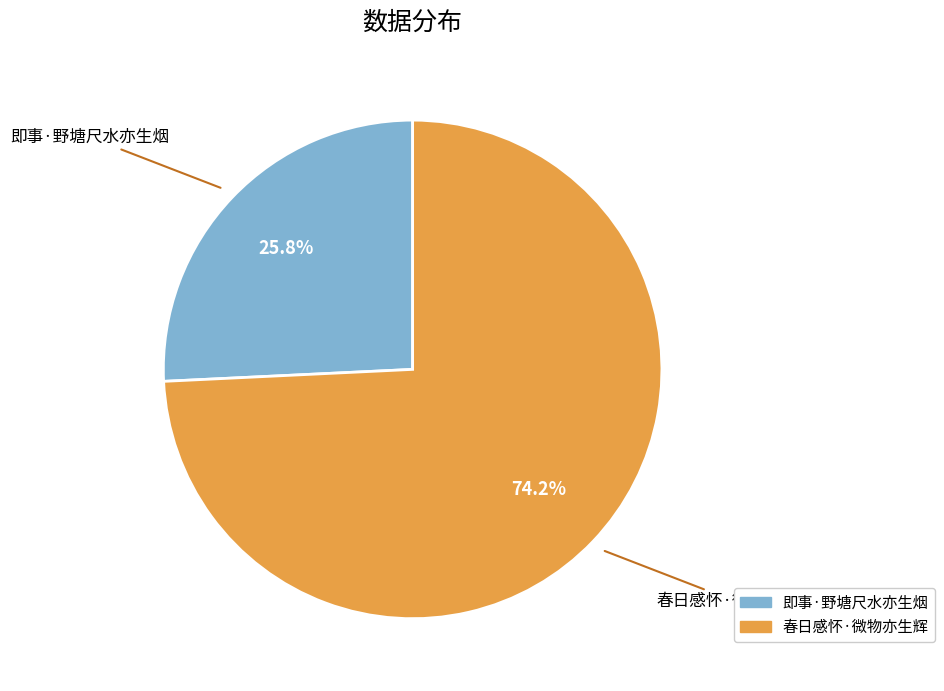

What is the ratio of the value at 春日感怀·微物亦生辉 to the value at 即事·野塘尺水亦生烟?

2.9